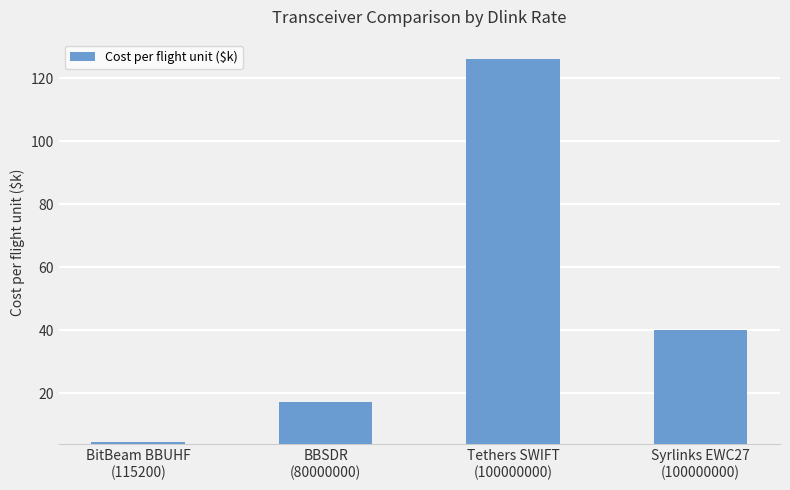

What is the smallest value displayed?

4.4